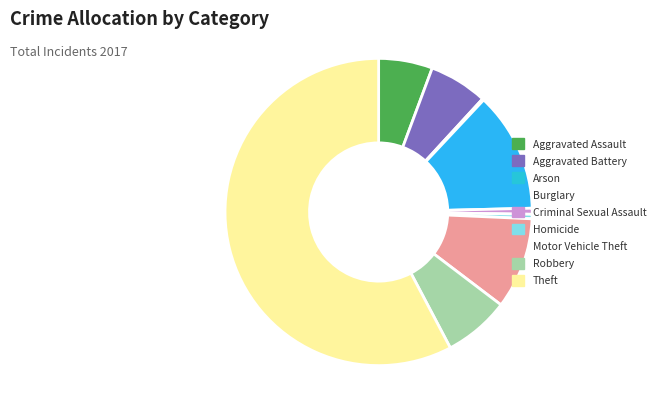

What is the largest slice in the pie chart?

Theft